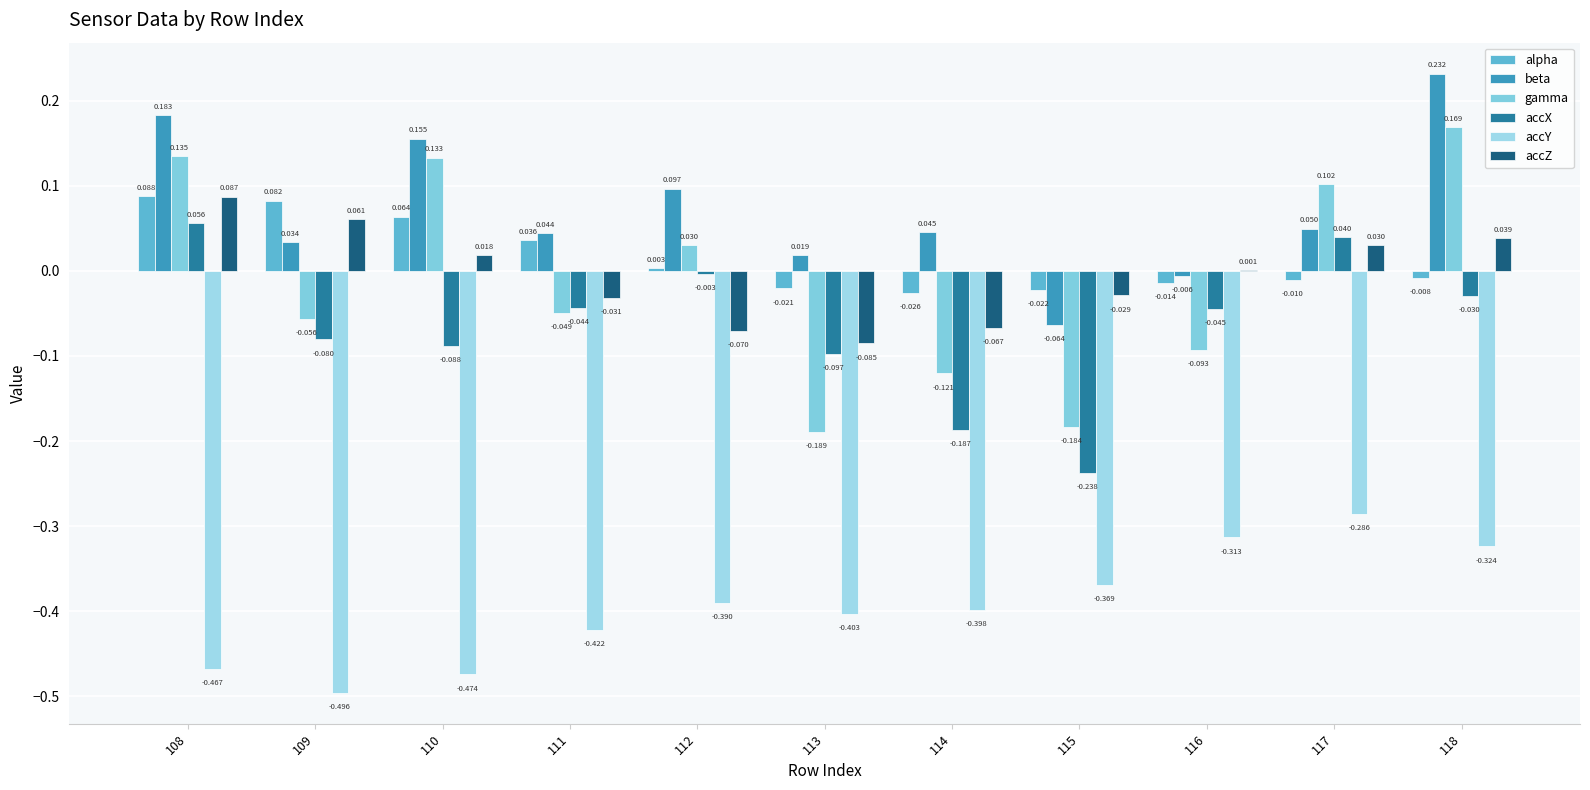

Are the bars horizontal?

No